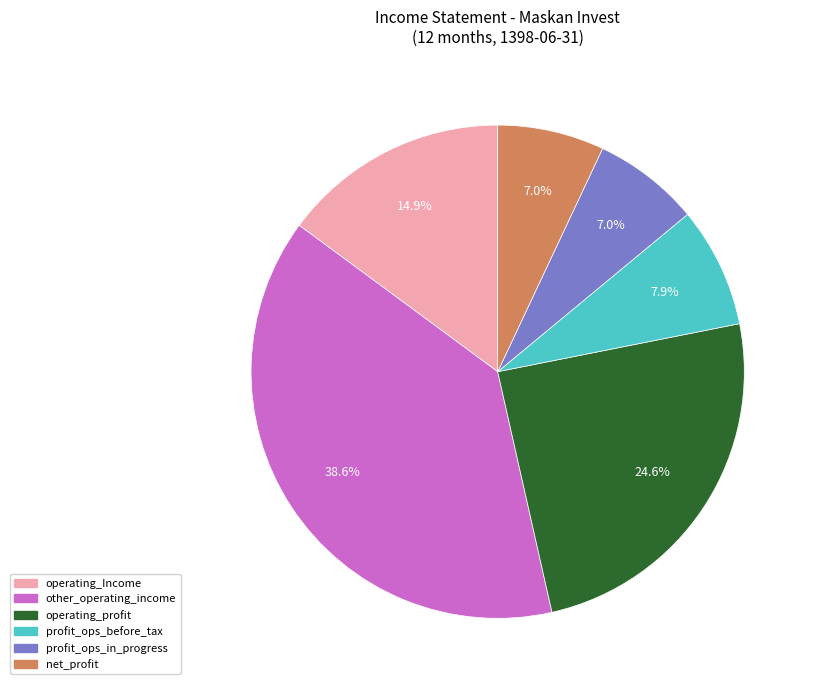

Does any single category account for the majority?

No